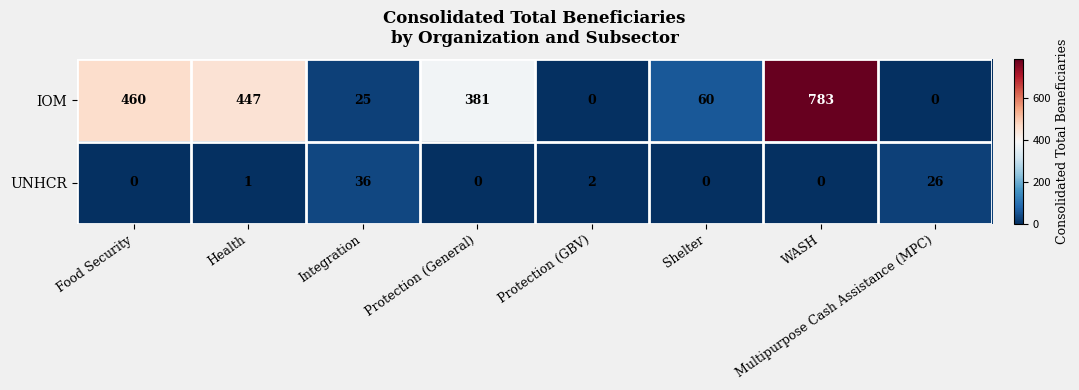

What is the difference between the maximum and minimum values in the UNHCR series?

36